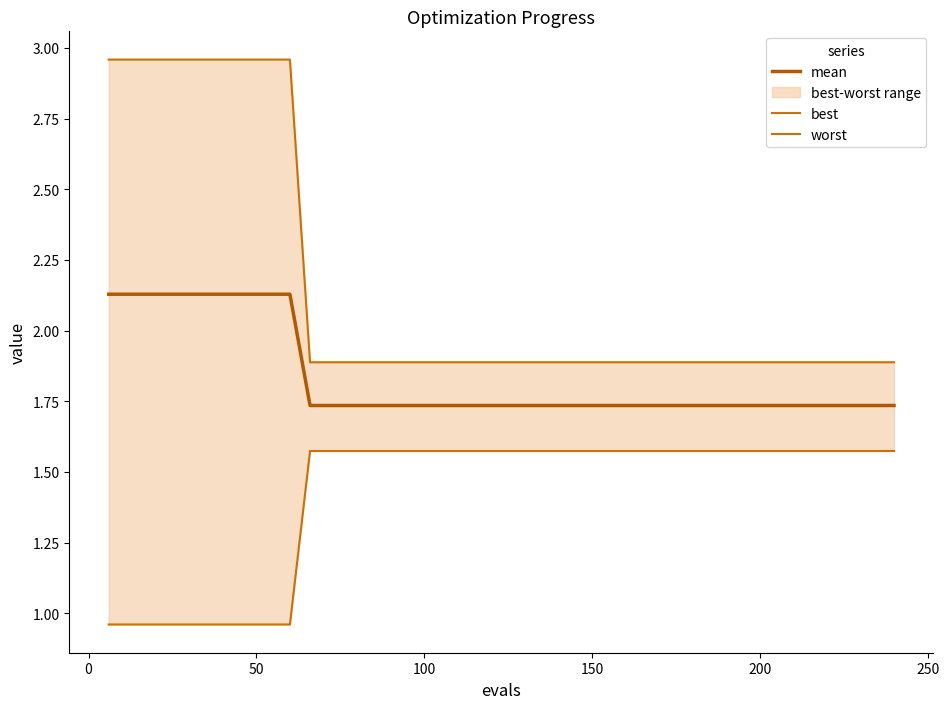

What is the sum of all worst values?

86.2